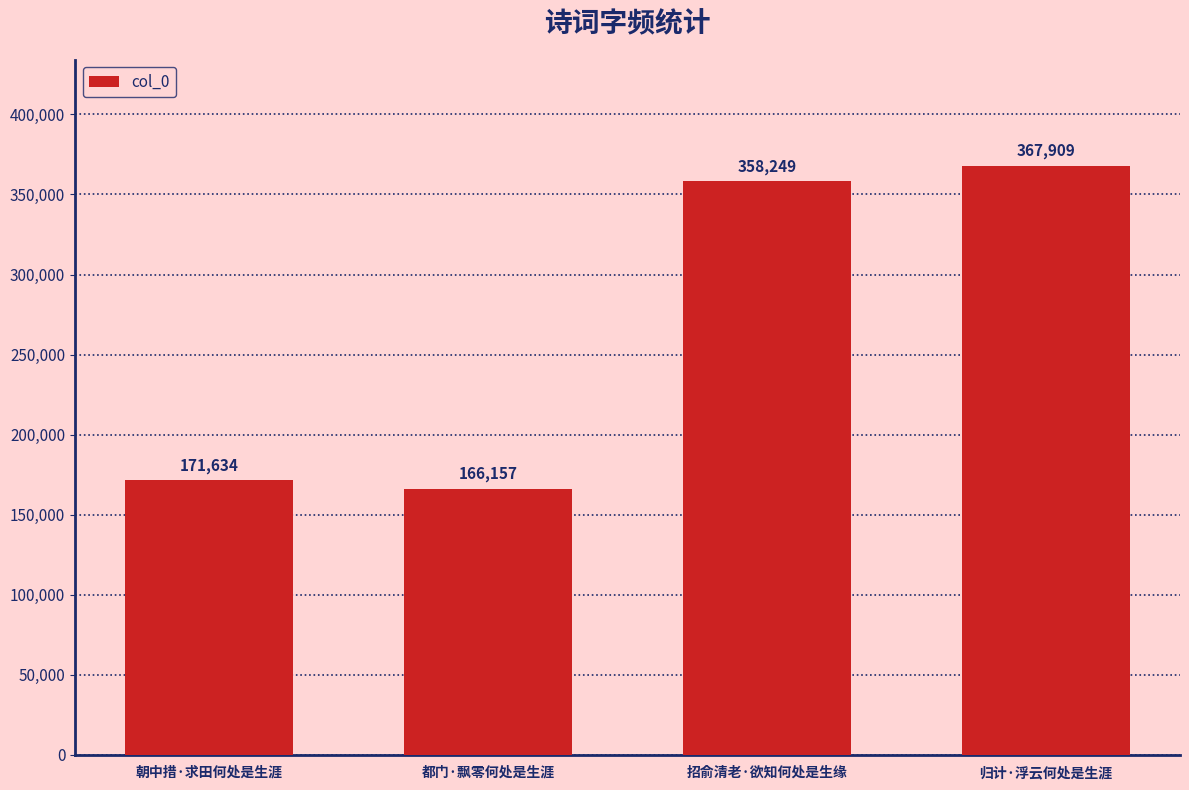

Which category has the lowest value across all series?

都门·飘零何处是生涯